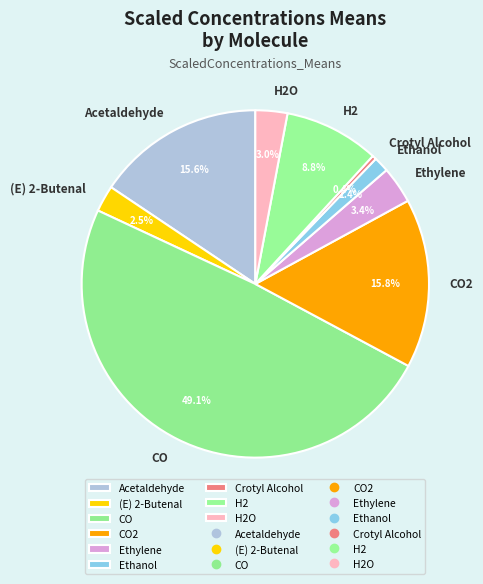

Which category has the smallest portion of the pie?

Crotyl Alcohol